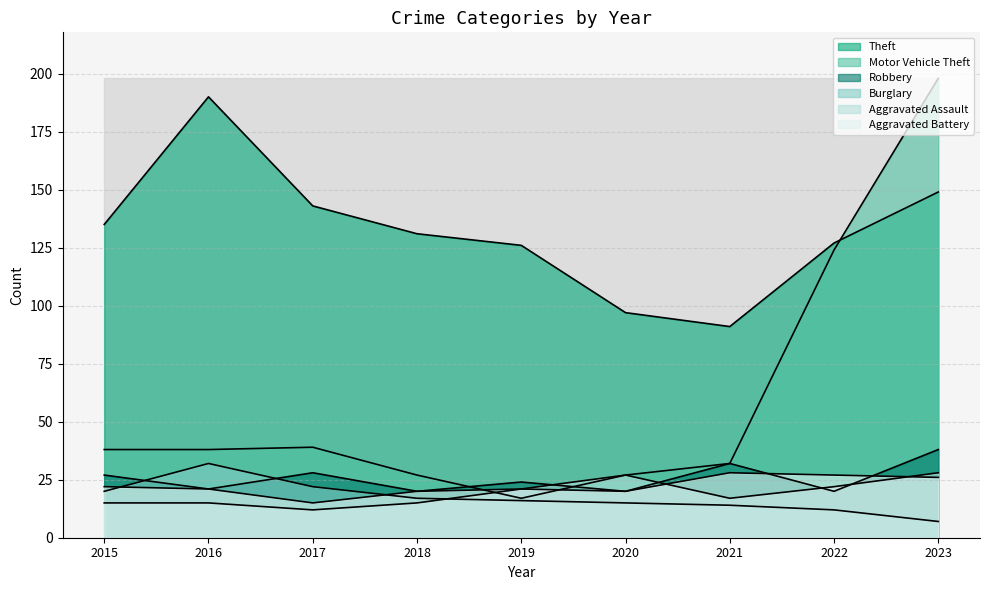

List the labels in order of Motor Vehicle Theft value, largest first.

2023, 2022, 2017, 2015, 2016, 2021, 2018, 2020, 2019